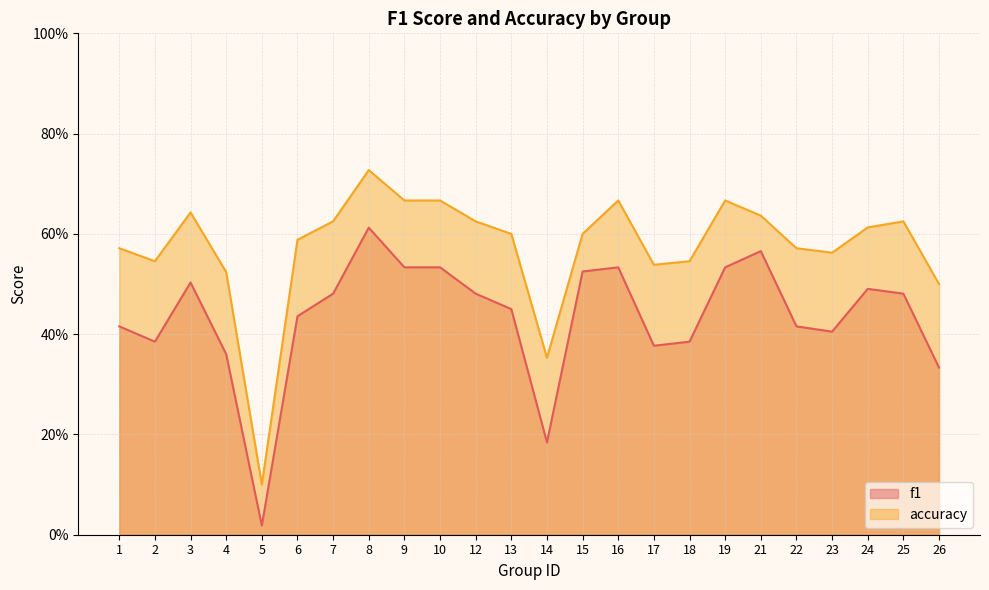

What is the total value across all series at 17?

0.9